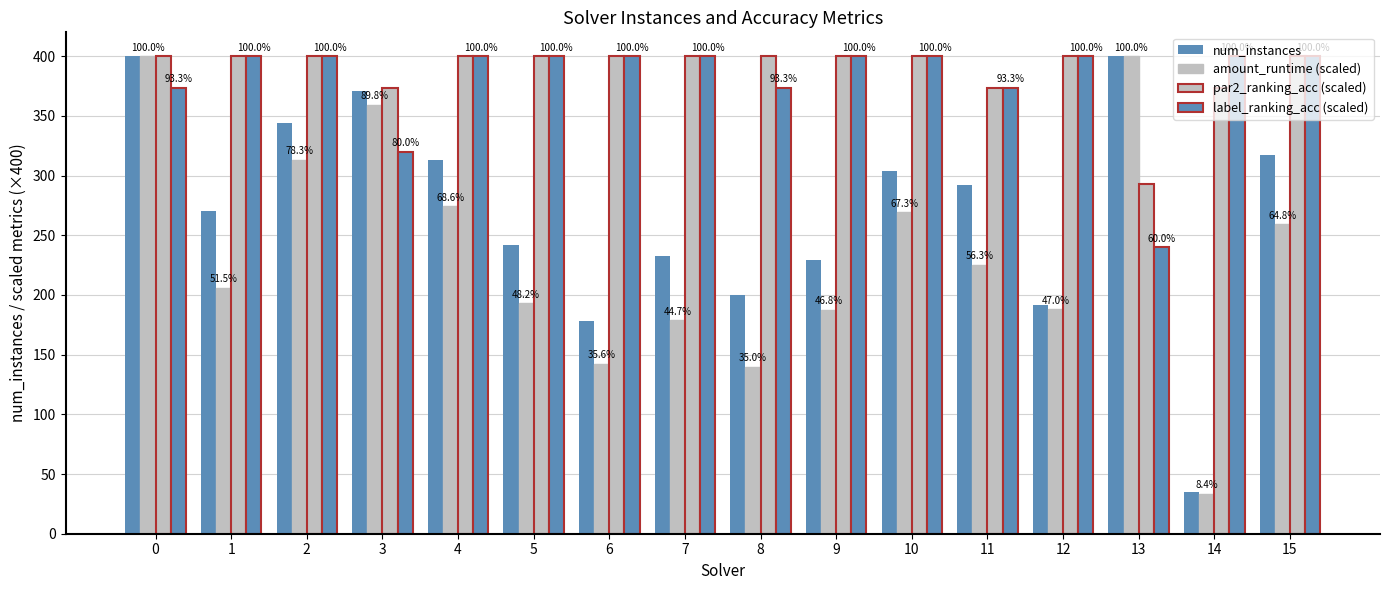

How many bars are there in each group?

4